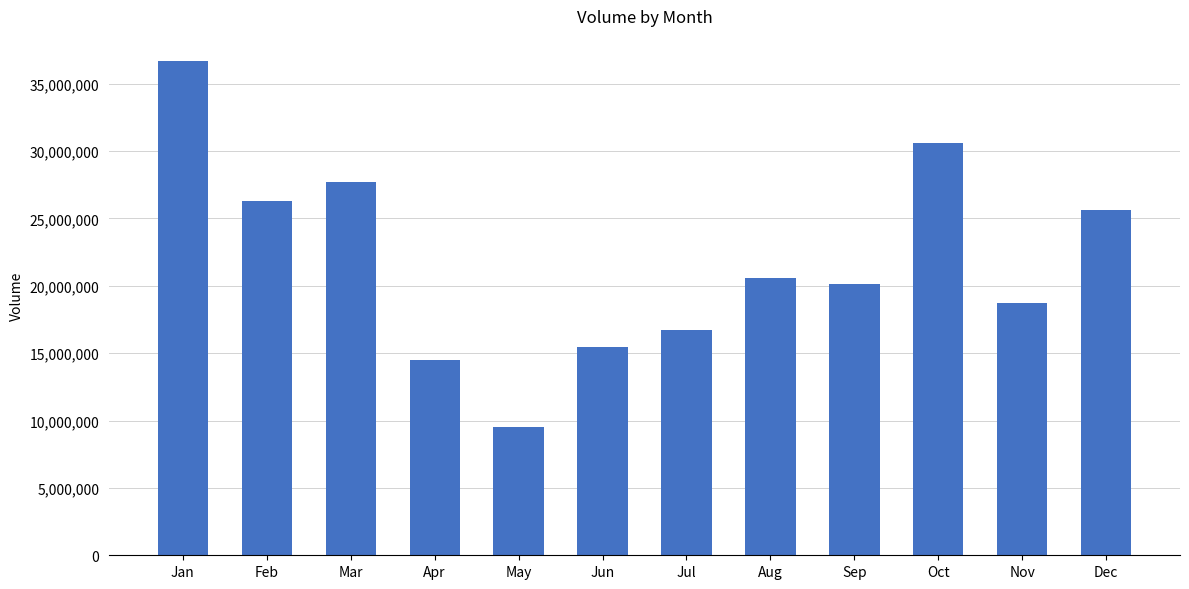

What is the sum of the values at Nov and Dec?

44351481